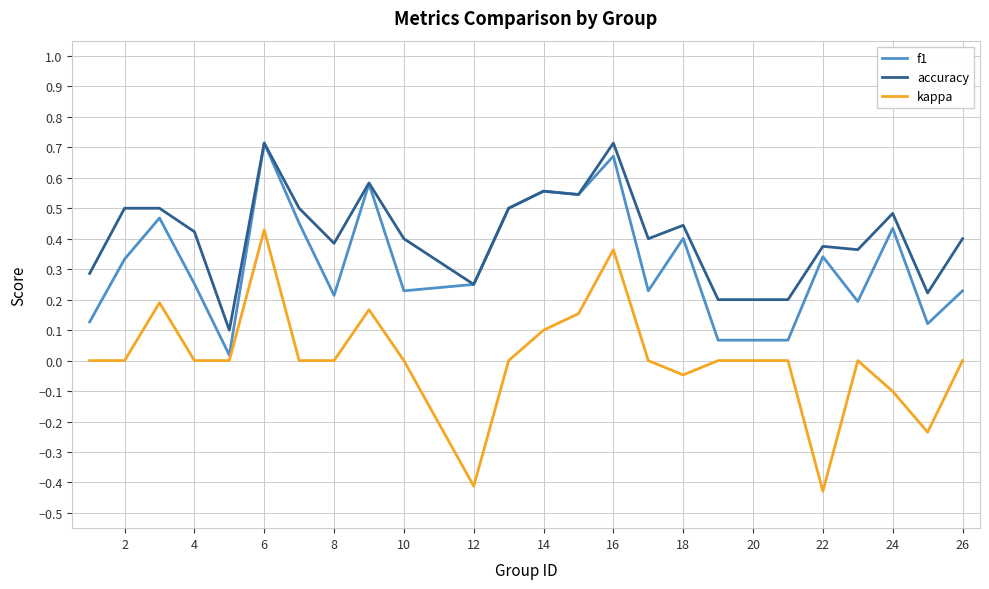

True or false: kappa and accuracy cross at least once.

False